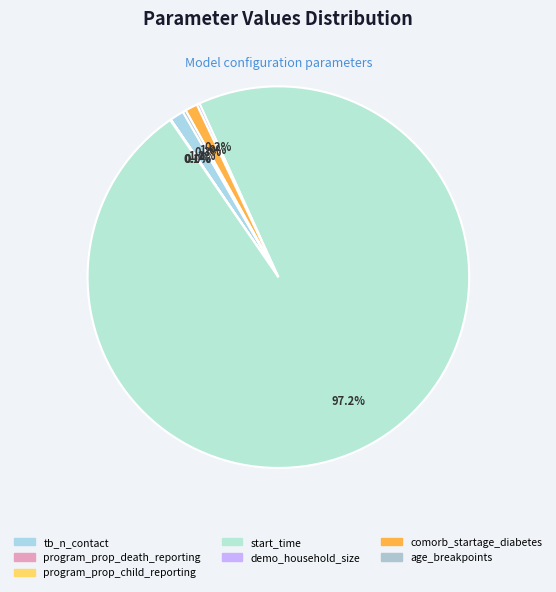

Which category has the biggest portion of the pie?

start_time